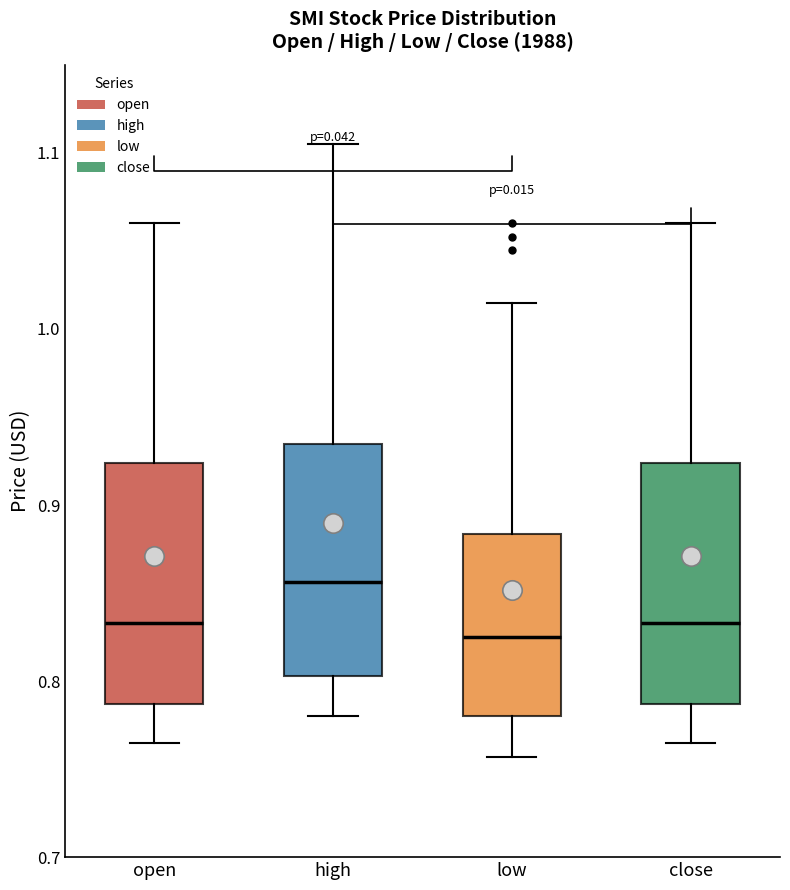

Reading left to right, read every box against the y-axis: the position of its median line, the range the box covers, and the ends of its whiskers. The values are not printed on the chart, so give them approximately, as read against the axis.

open: median 0.83, box 0.79 to 0.92, whiskers 0.77 to 1.06
high: median 0.86, box 0.80 to 0.93, whiskers 0.78 to 1.11
low: median 0.83, box 0.78 to 0.88, whiskers 0.76 to 1.02
close: median 0.83, box 0.79 to 0.92, whiskers 0.77 to 1.06